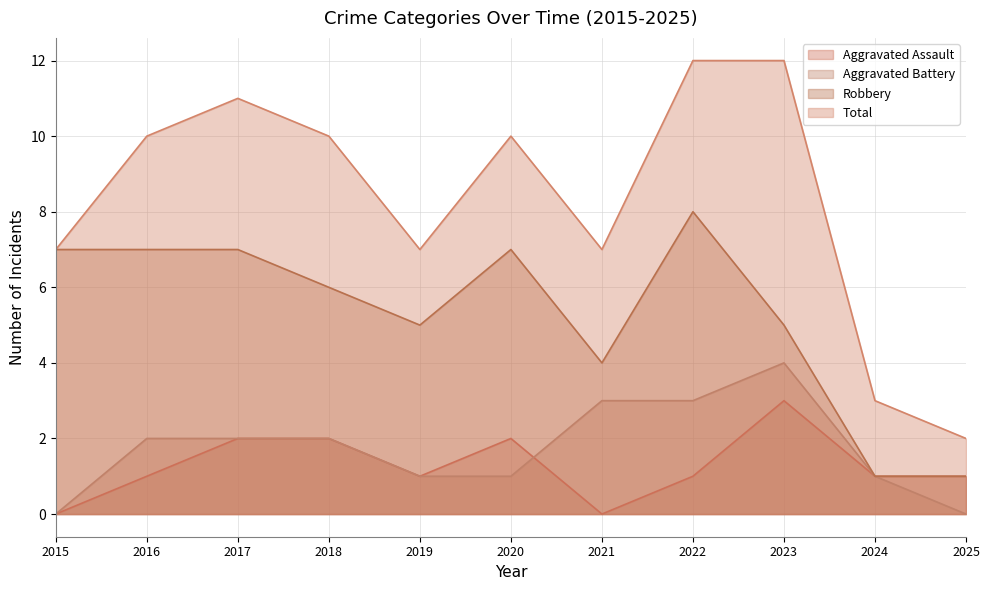

Which series ends up on top after the final intersection of Aggravated Battery and Aggravated Assault?

Aggravated Battery